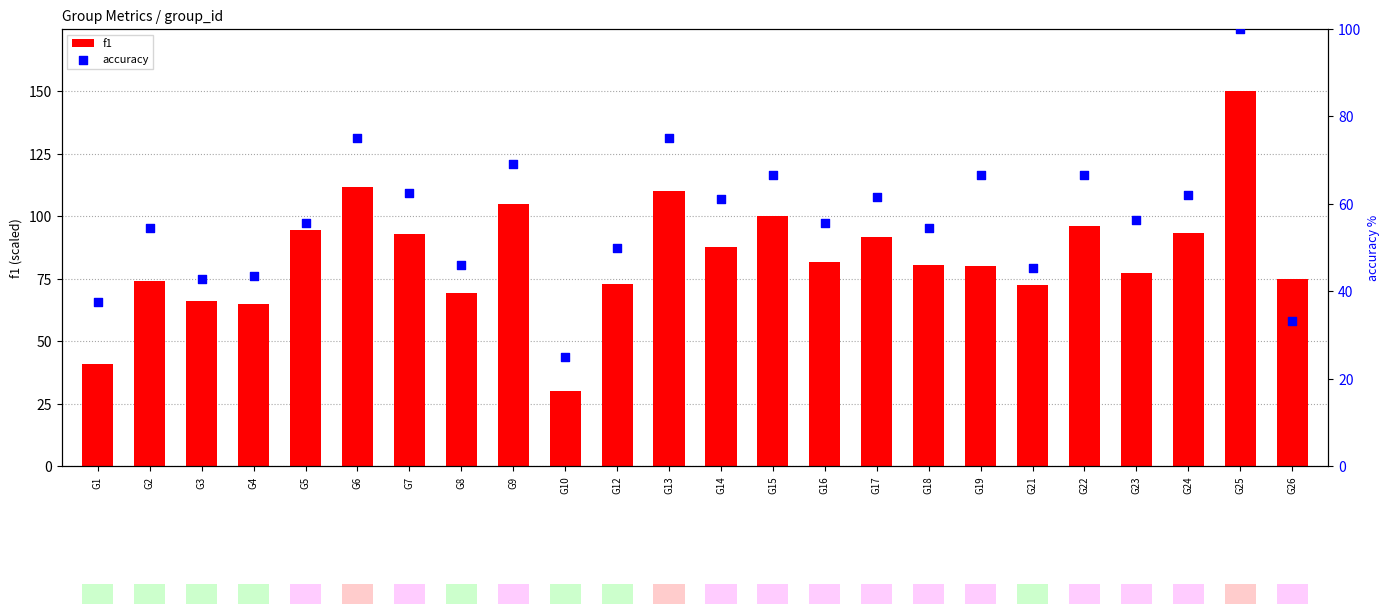

What are all the series names shown in the legend?

f1, accuracy